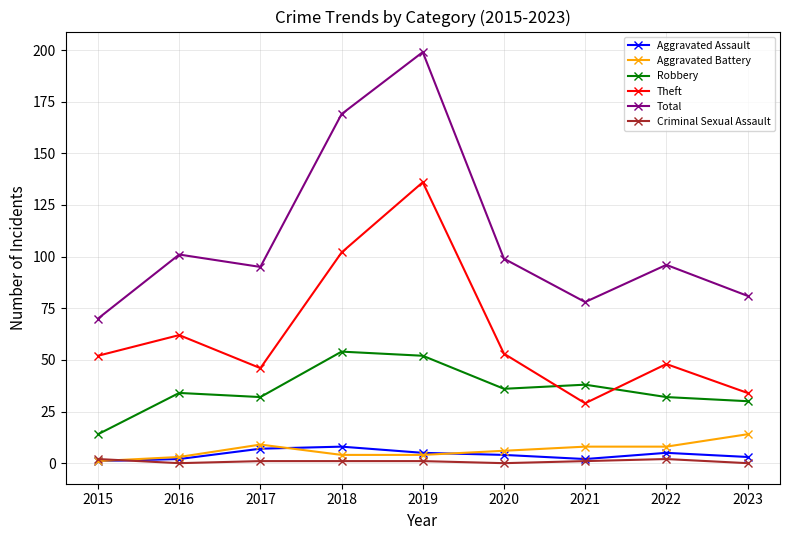

True or false: Theft and Total intersect in this chart.

False